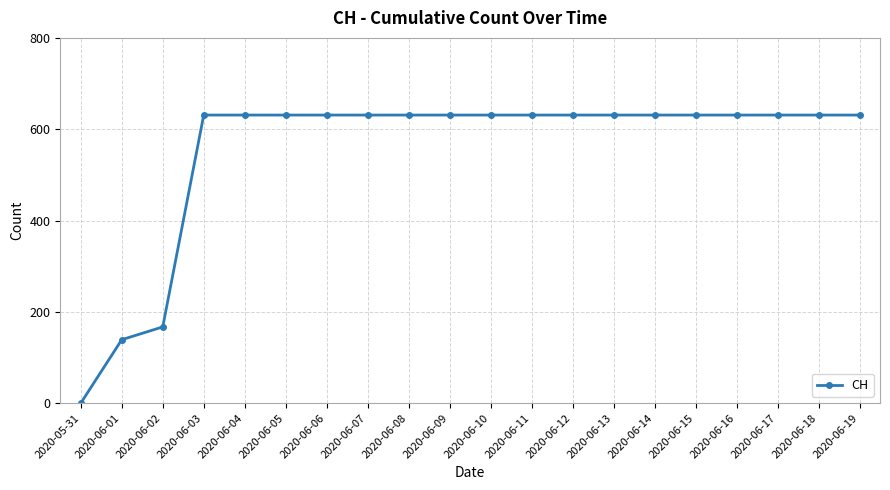

What is the greatest value displayed?

631